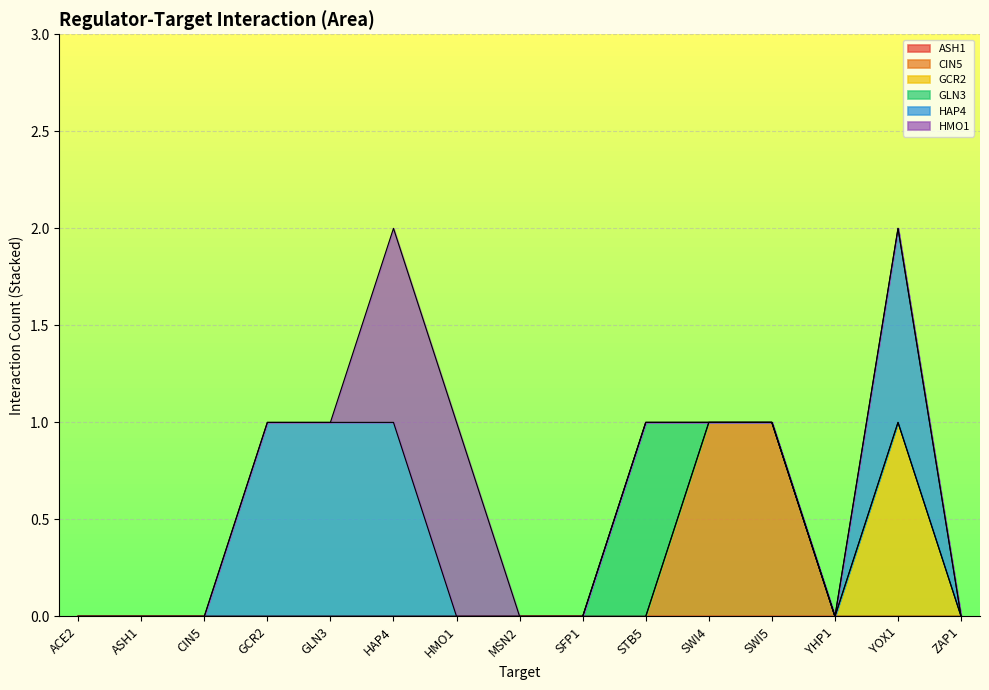

Reading right to left, what are all the values shown in this chart?

ASH1: 0	0	0	0	0	0	0	0	0	0	0	0	0	0	0
CIN5: 0	0	0	1	1	0	0	0	0	0	0	0	0	0	0
GCR2: 0	1	0	0	0	0	0	0	0	0	0	0	0	0	0
GLN3: 0	0	0	0	0	1	0	0	0	0	0	0	0	0	0
HAP4: 0	1	0	0	0	0	0	0	0	1	1	1	0	0	0
HMO1: 0	0	0	0	0	0	0	0	1	1	0	0	0	0	0